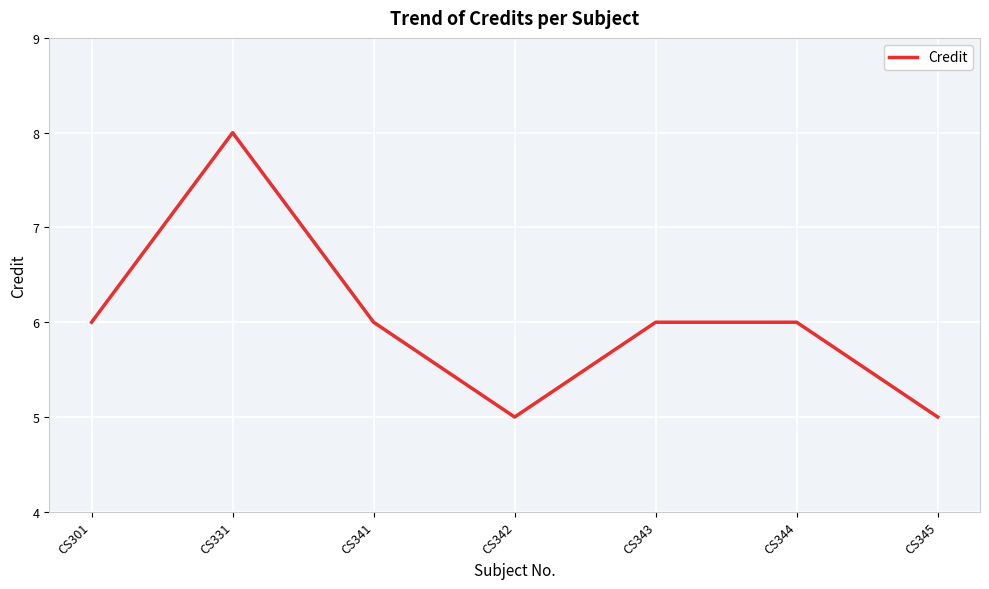

The chart shows a value of 6 at CS301. True or false?

True